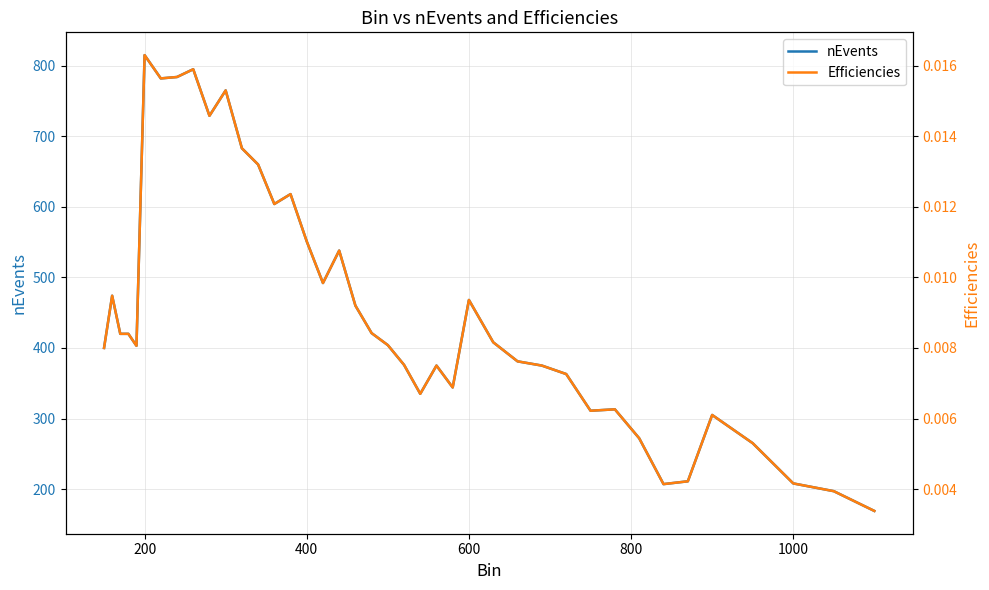

Which category has the highest value in the nEvents series?

200